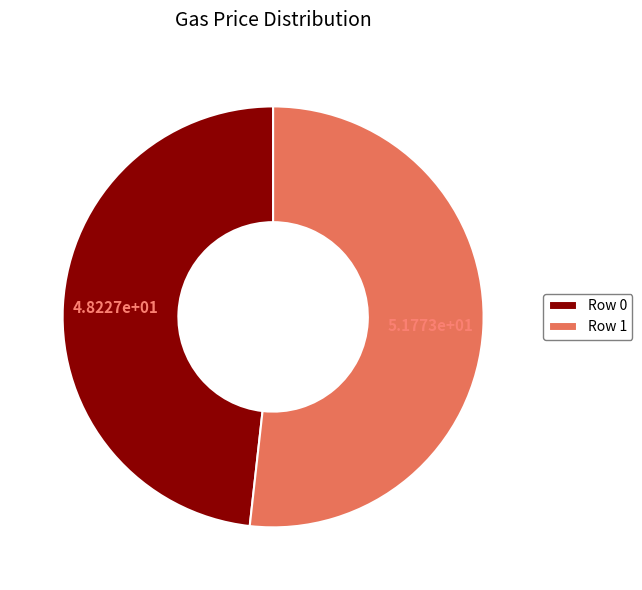

Is it true that Row 1 is 52% of the pie?

True